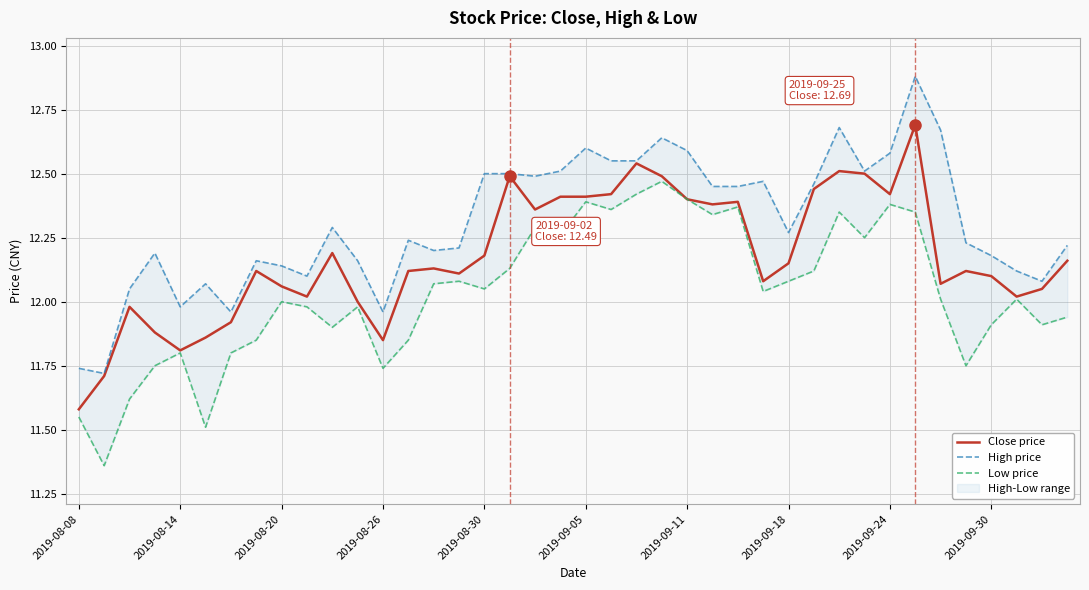

What is the maximum value for Close price?

12.7